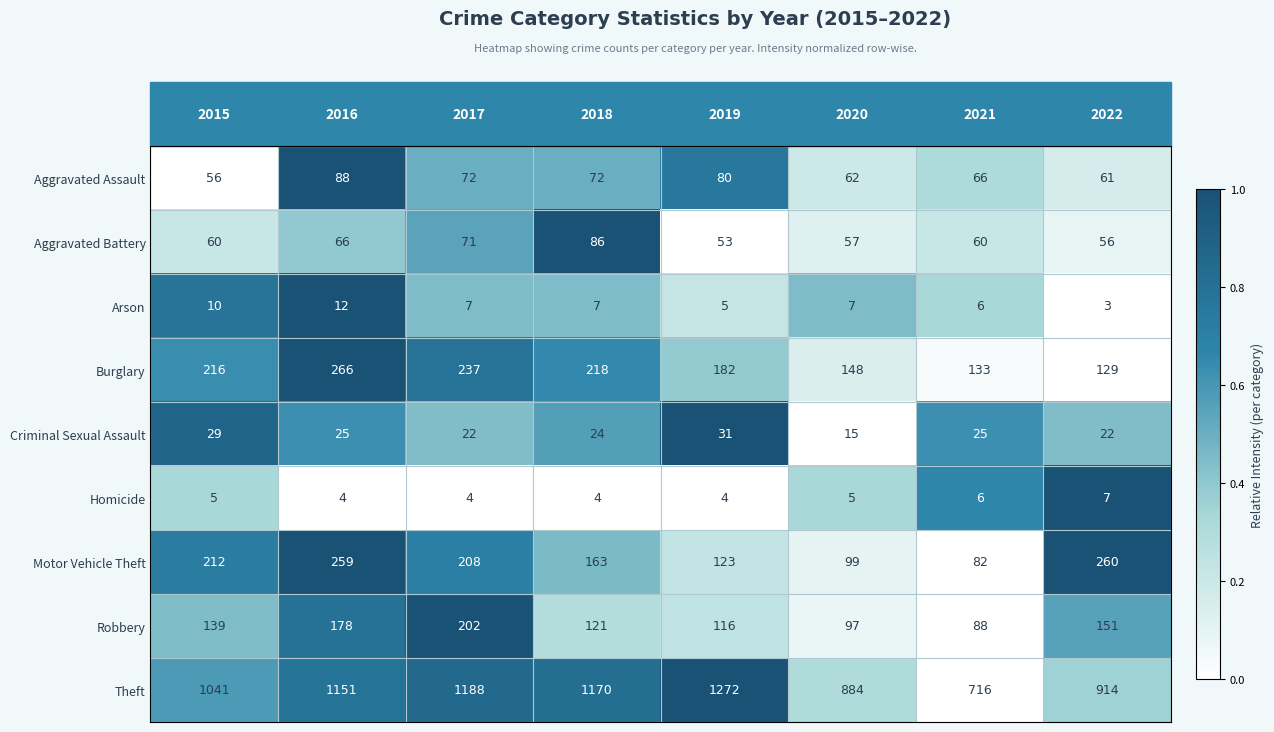

Which series has the widest spread of values?

Theft